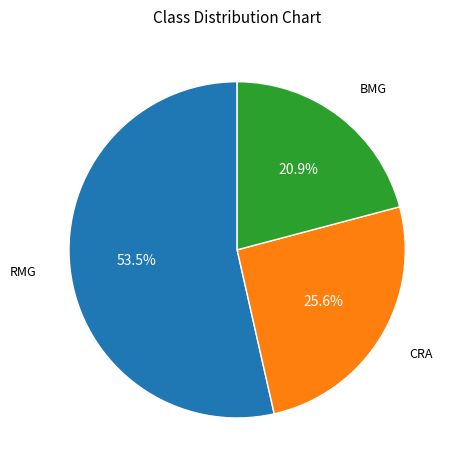

Is there any slice that represents more than half of the pie?

Yes